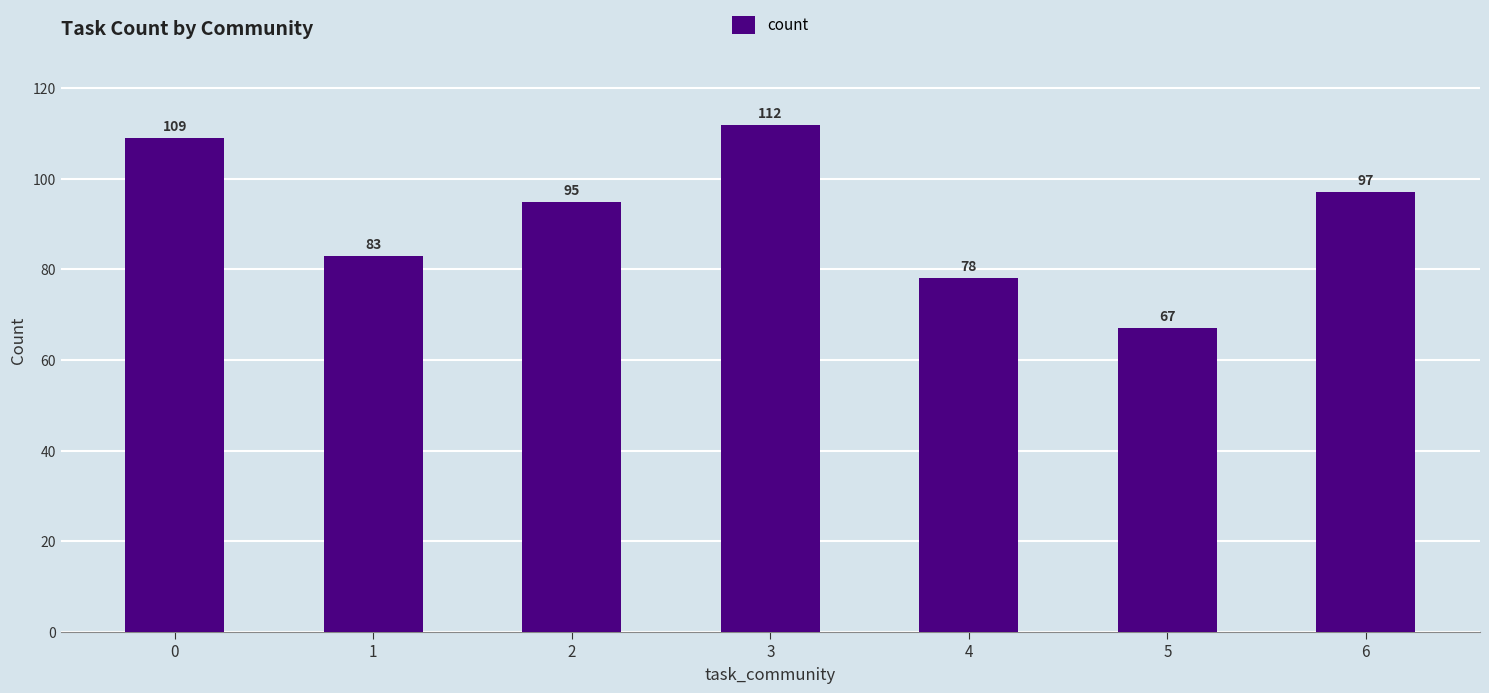

What is the sum of all values?

641